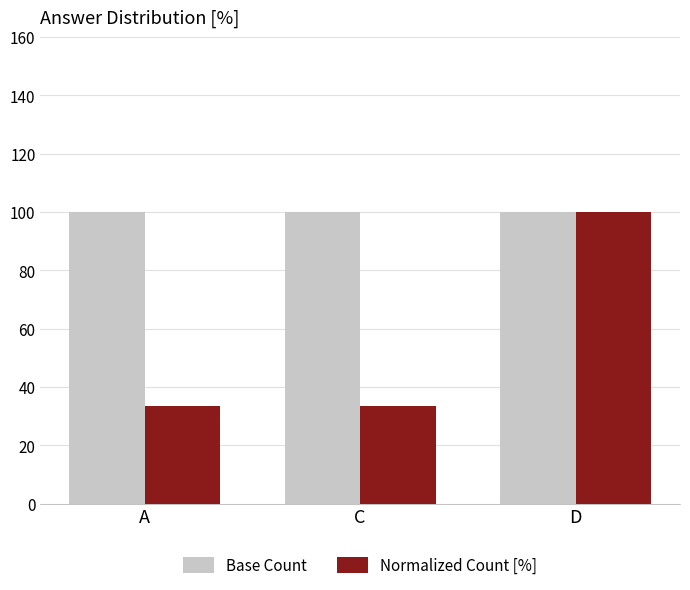

Is it true that Base Count equals 161.5 at A?

False